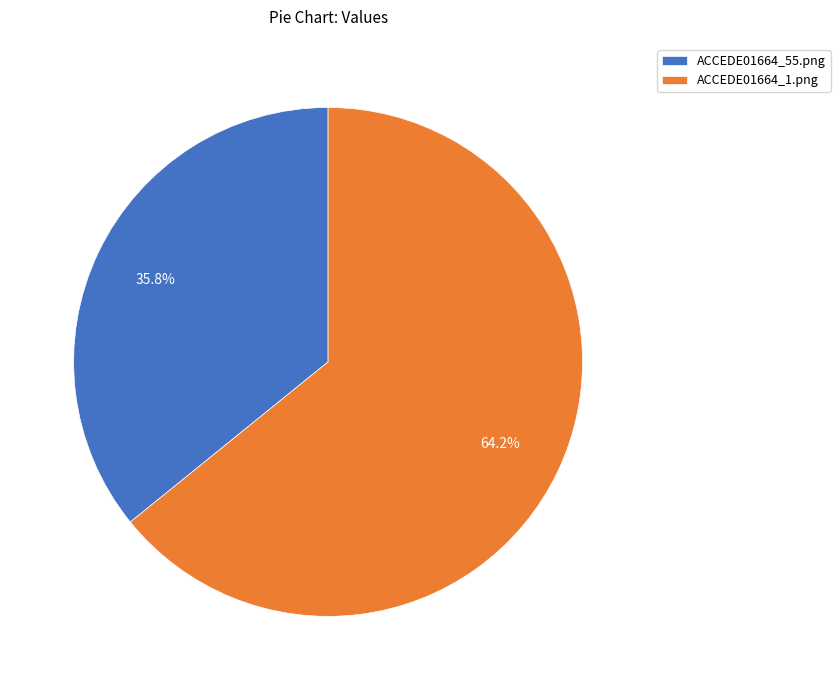

Does ACCEDE01664_1.png represent more than half of the total?

Yes